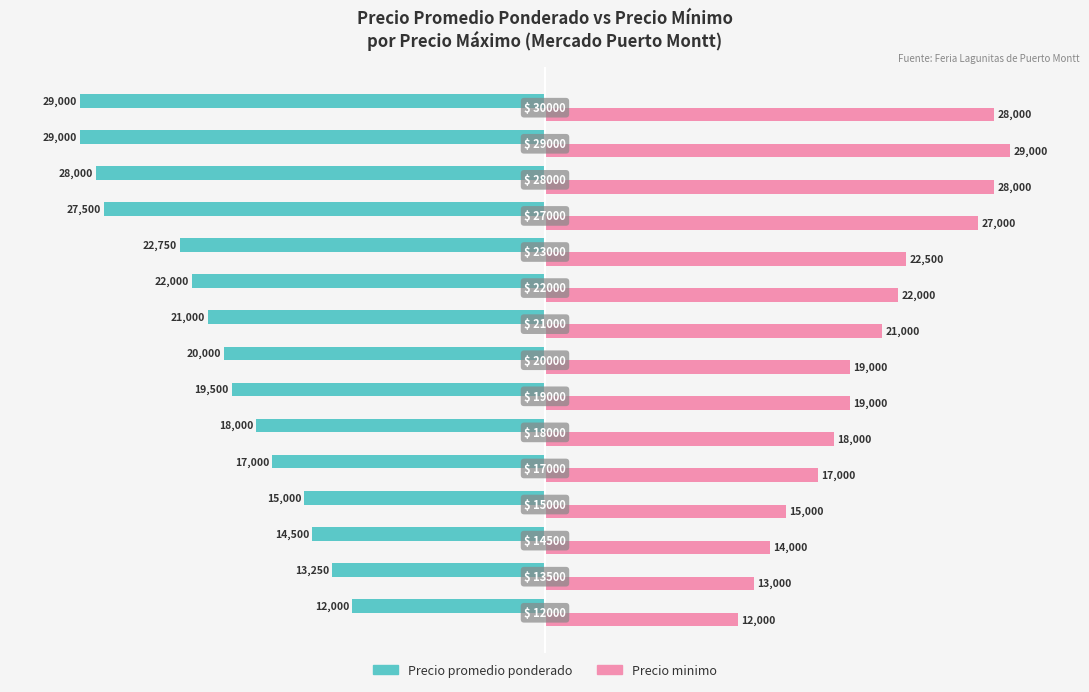

List the series in order of their peak value, highest first.

Precio minimo, Precio promedio ponderado